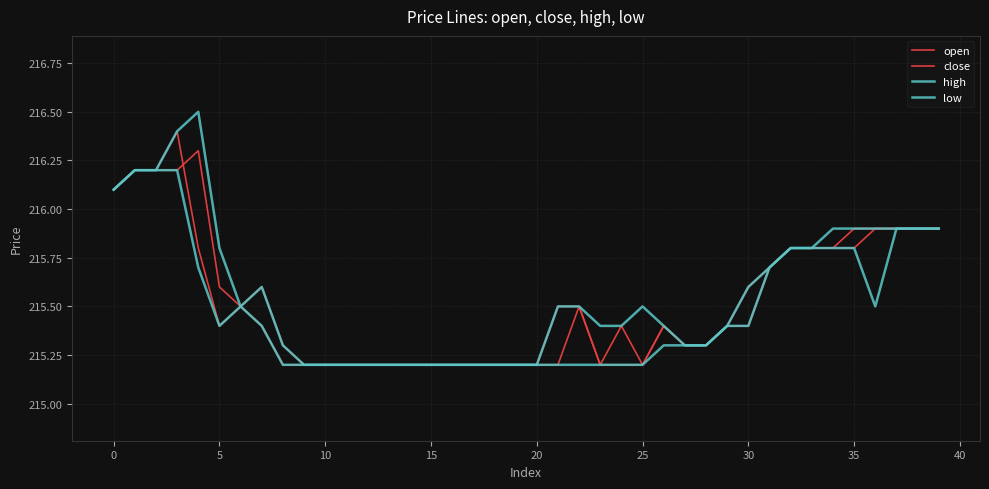

Does the chart display data point markers on the line(s)?

No